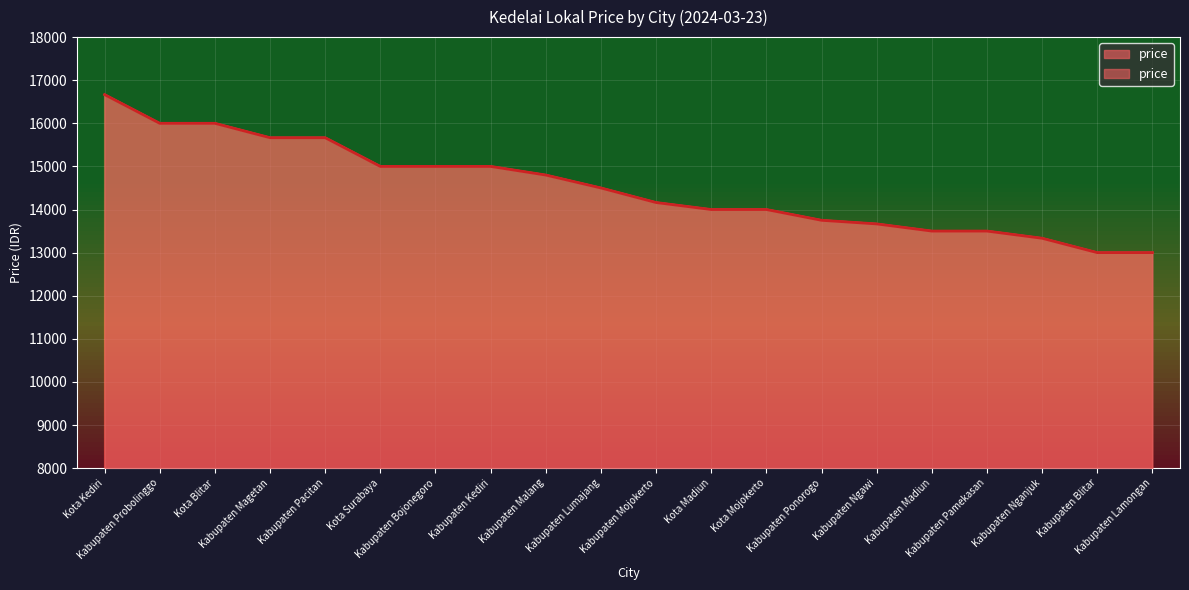

Reading left to right, transcribe all the data shown in this chart.

16666	16000	16000	15666	15666	15000	15000	15000	14800	14500	14162	14000	14000	13750	13666	13500	13500	13333	13000	13000